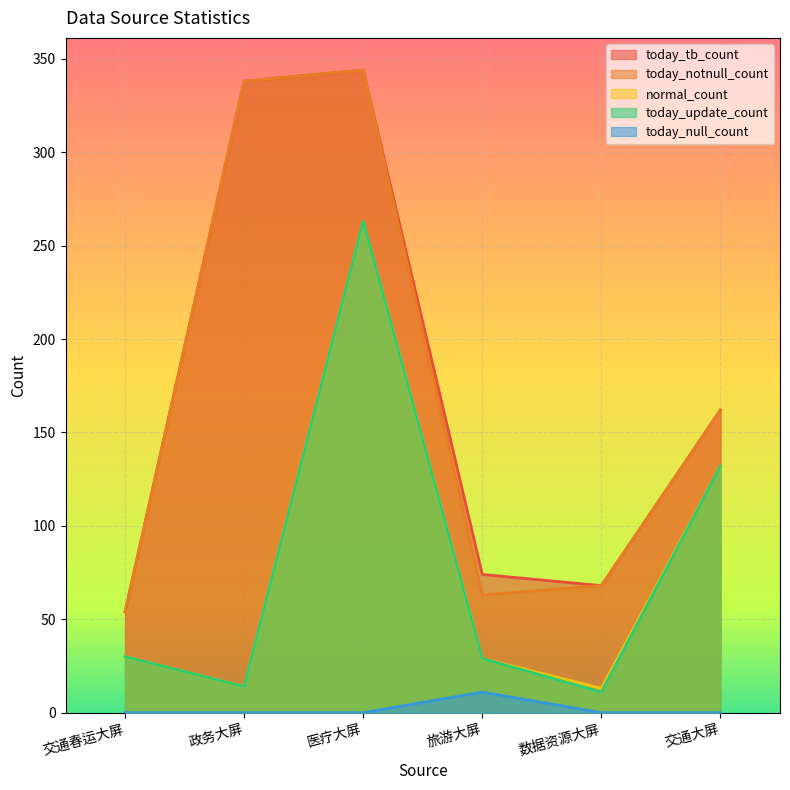

In normal_count, how many points are lower than both neighbors (excluding endpoints)?

2